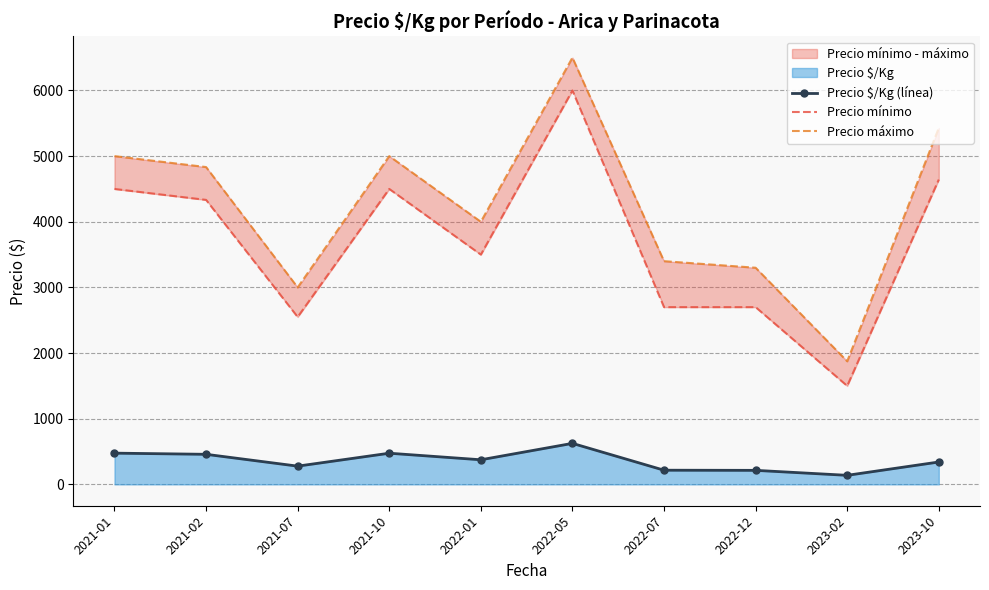

How many interior local valleys does the Precio mínimo series have?

3